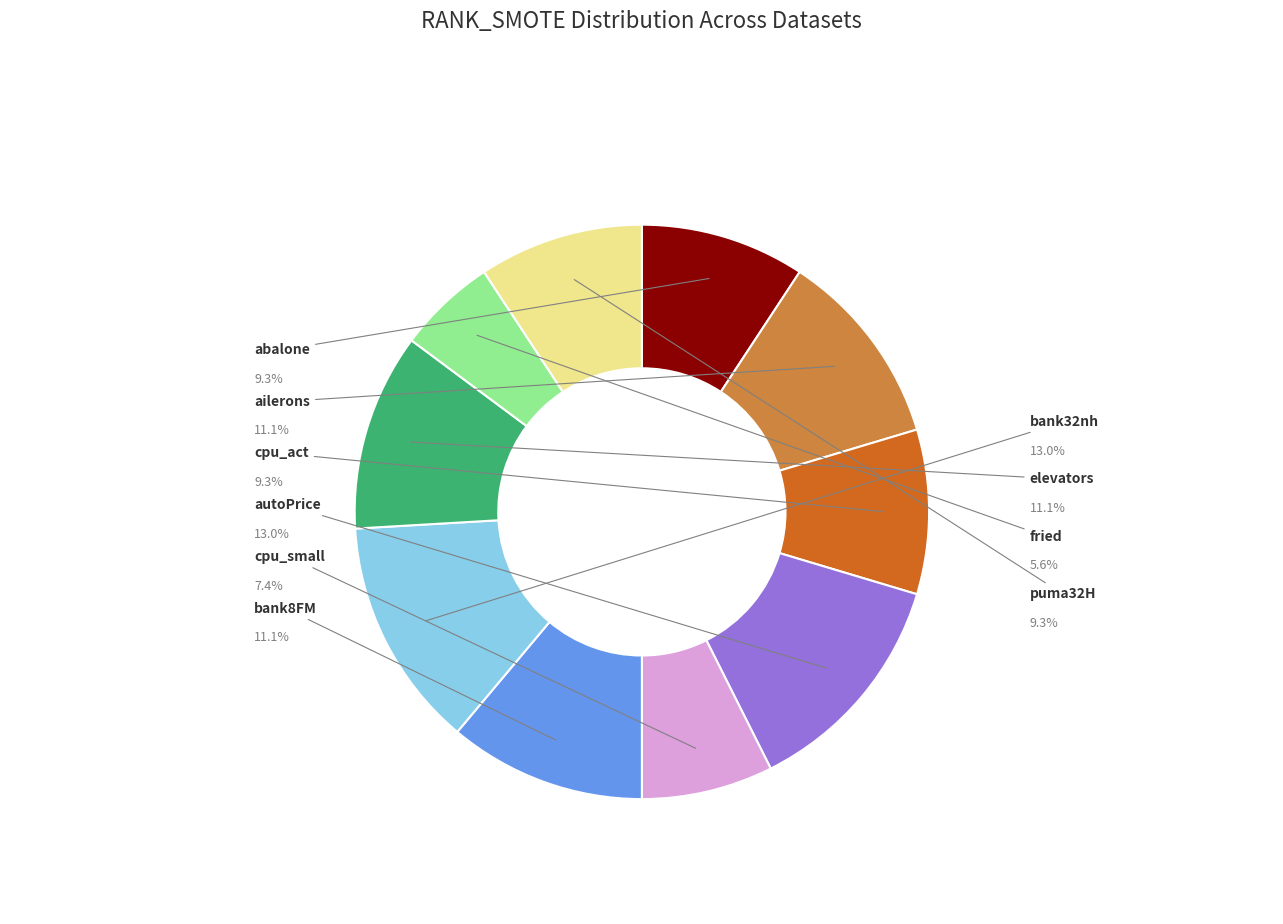

To the nearest percent, what portion does cpu_small represent?

7%